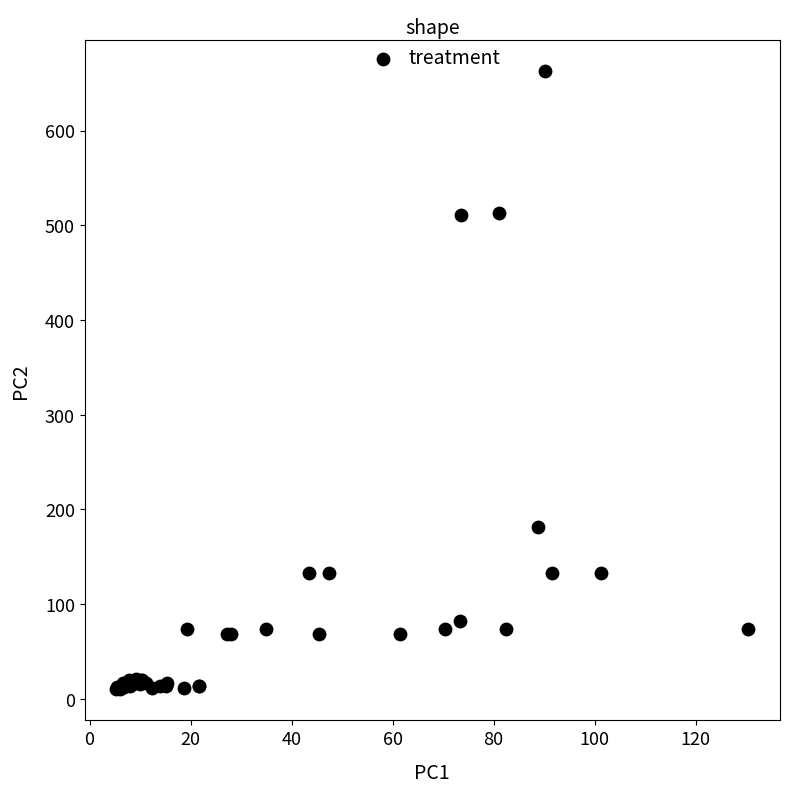

What Y value in the scatter plot is closest to 336?

181.5